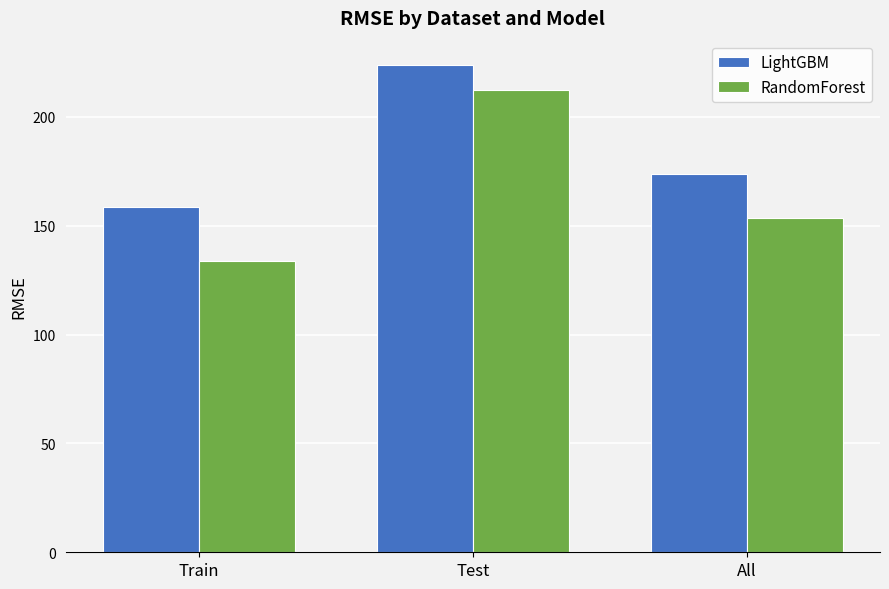

What is the sum of all LightGBM values?

556.2